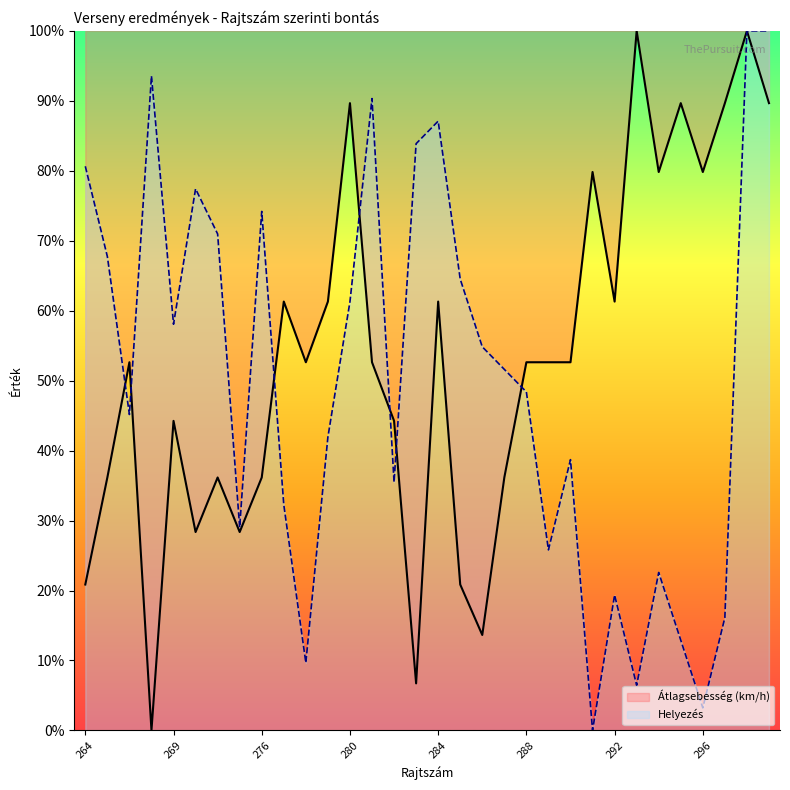

Which series has the widest spread of values?

Átlagsebesség (km/h)